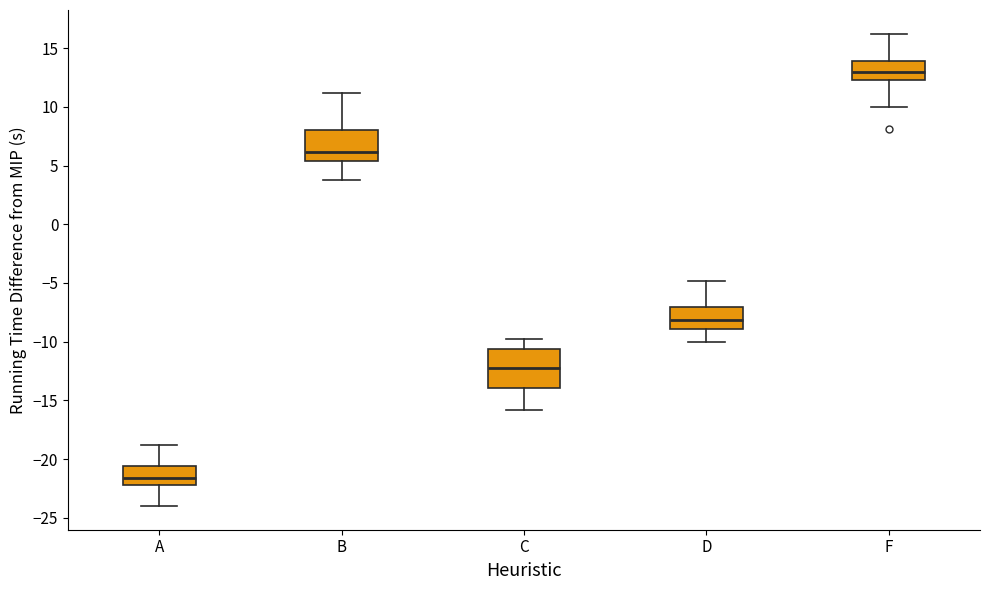

Which box is the tallest, from its lower edge to its upper edge?

C